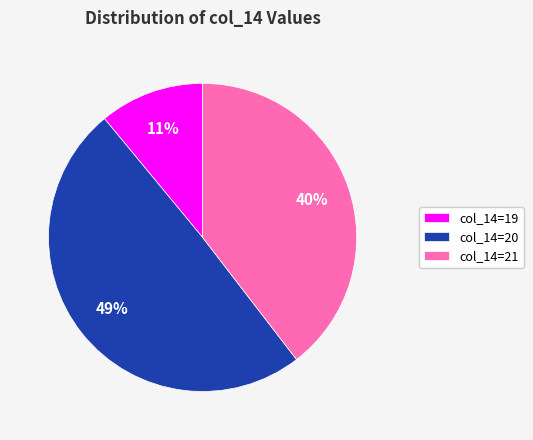

Between col_14=20 and col_14=19, which is larger?

col_14=20